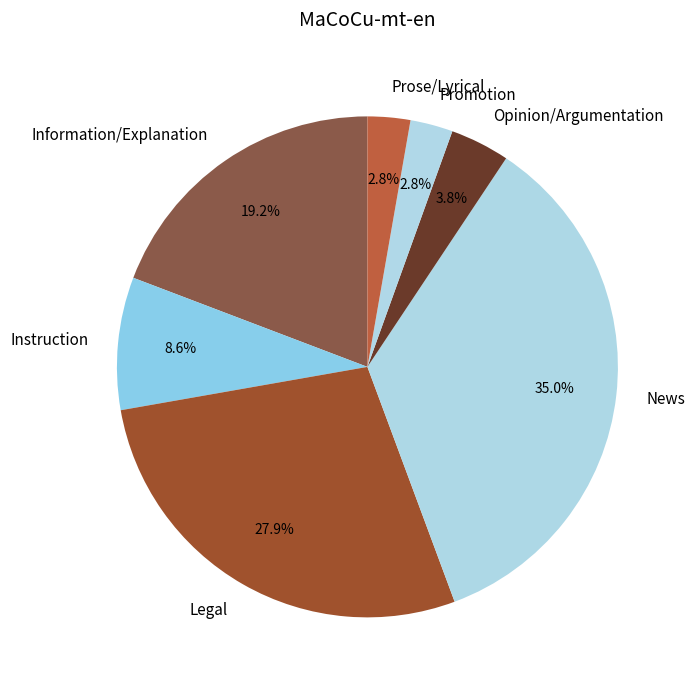

The Instruction slice represents 9% of the pie. True or false?

True